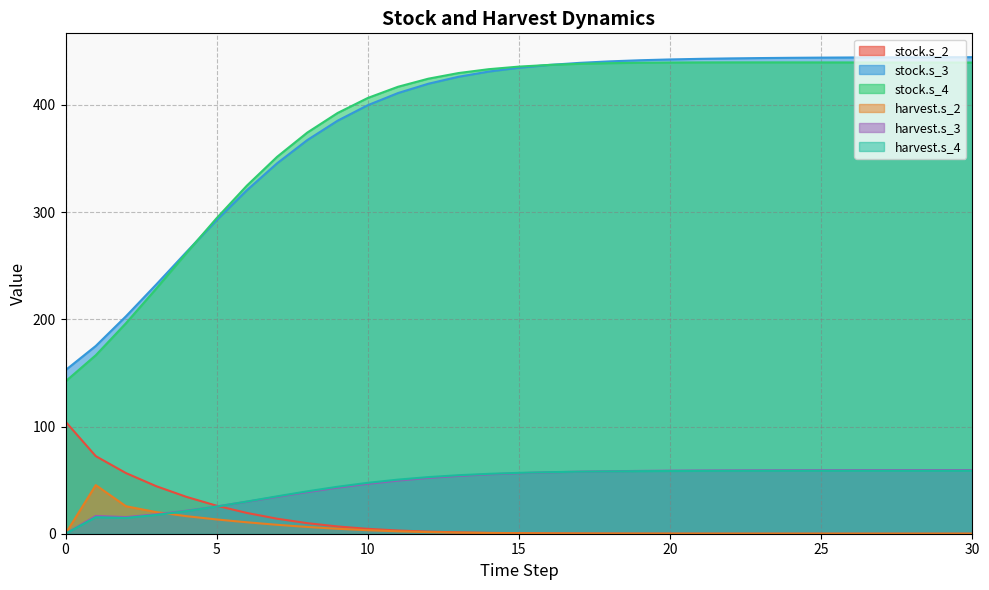

What is the maximum value for stock.s_4?

439.7